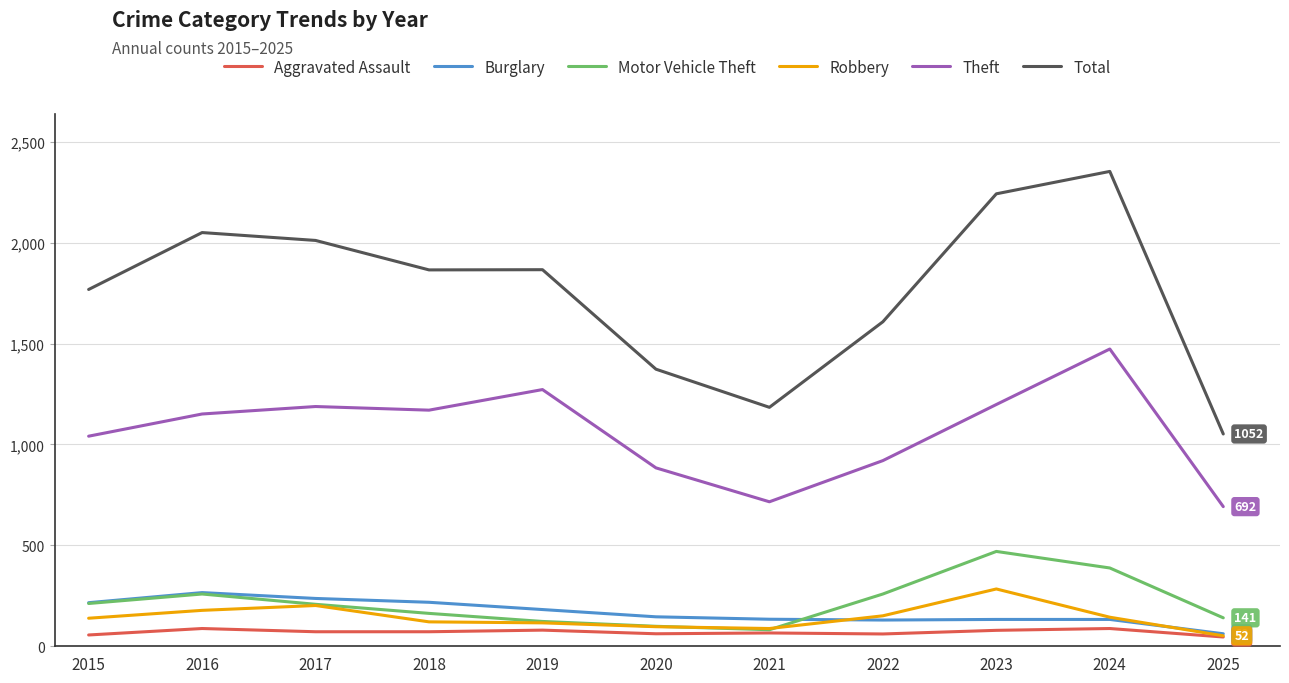

What is the difference between the highest and lowest values at 2023?

2163